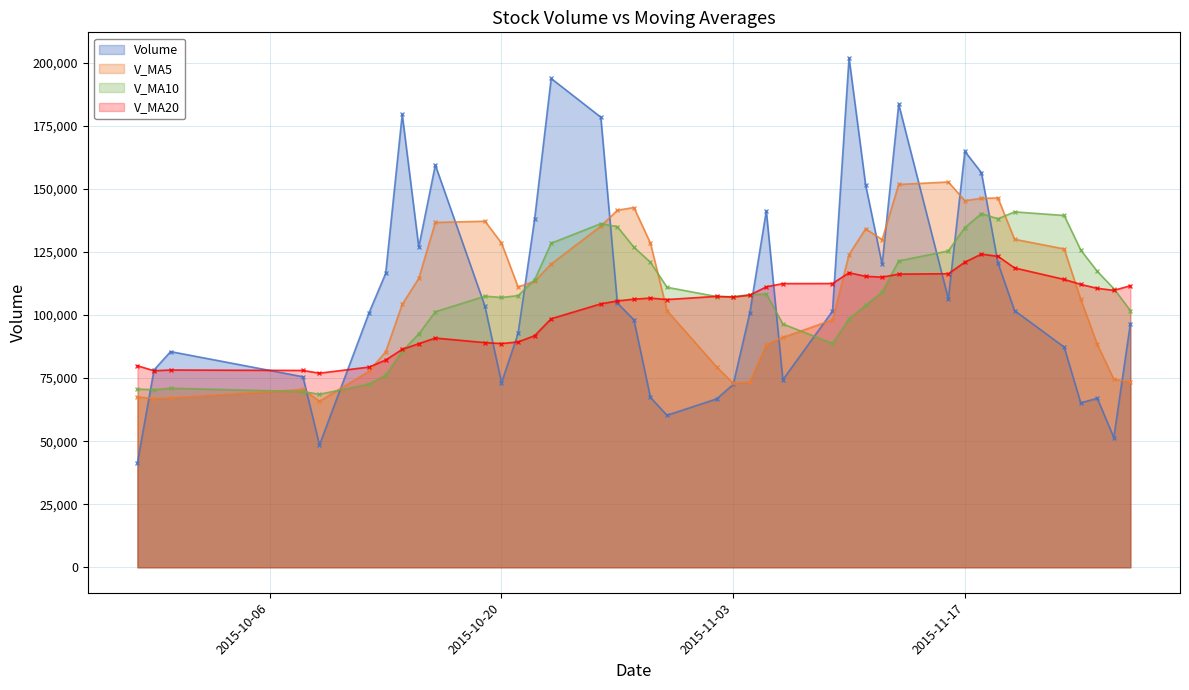

Is the value of Volume at 2015-11-26 greater than the value of V_MA10 at 2015-10-14?

No